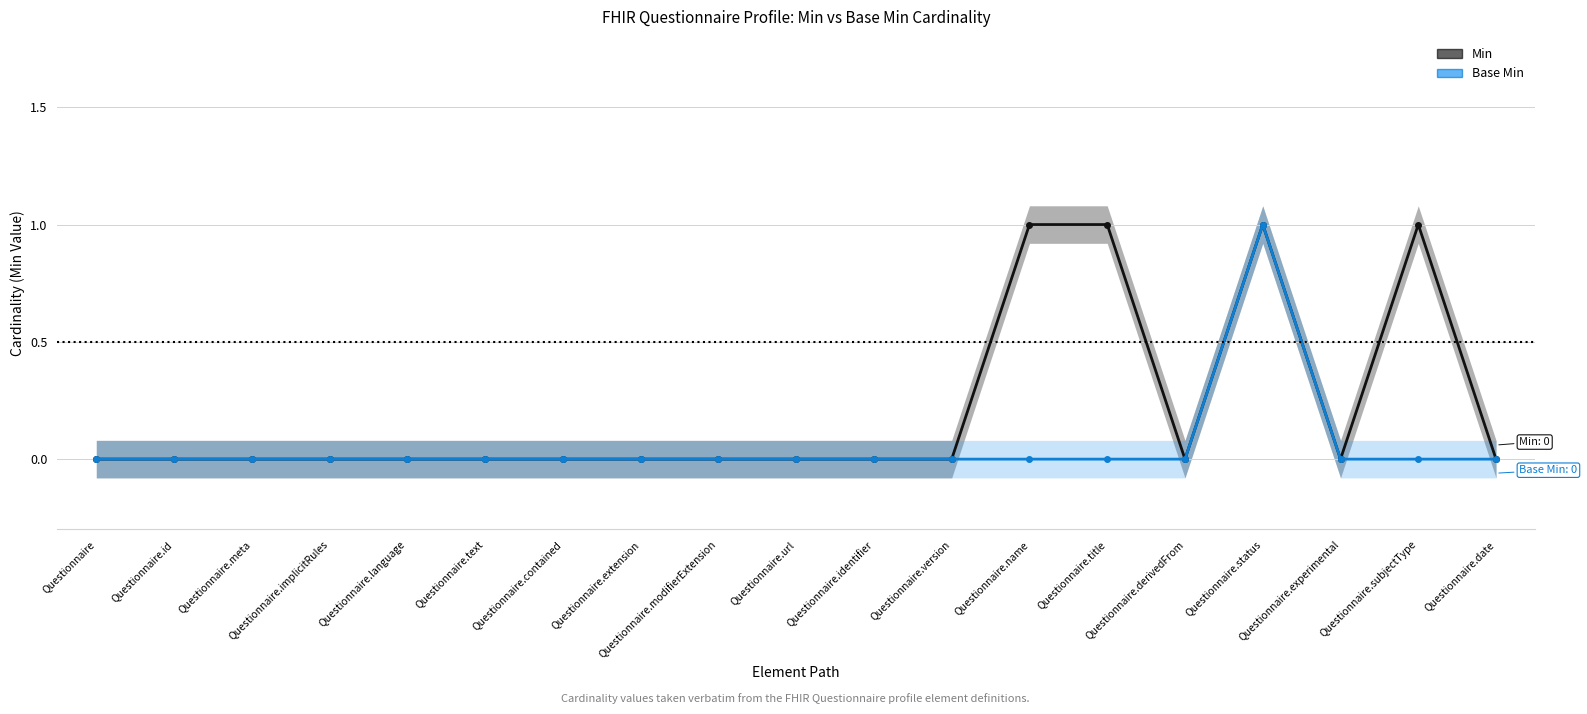

Reading right to left, list all the values displayed in this chart.

Min: 0	1	0	1	0	1	1	0	0	0	0	0	0	0	0	0	0	0	0
Base Min: 0	0	0	1	0	0	0	0	0	0	0	0	0	0	0	0	0	0	0